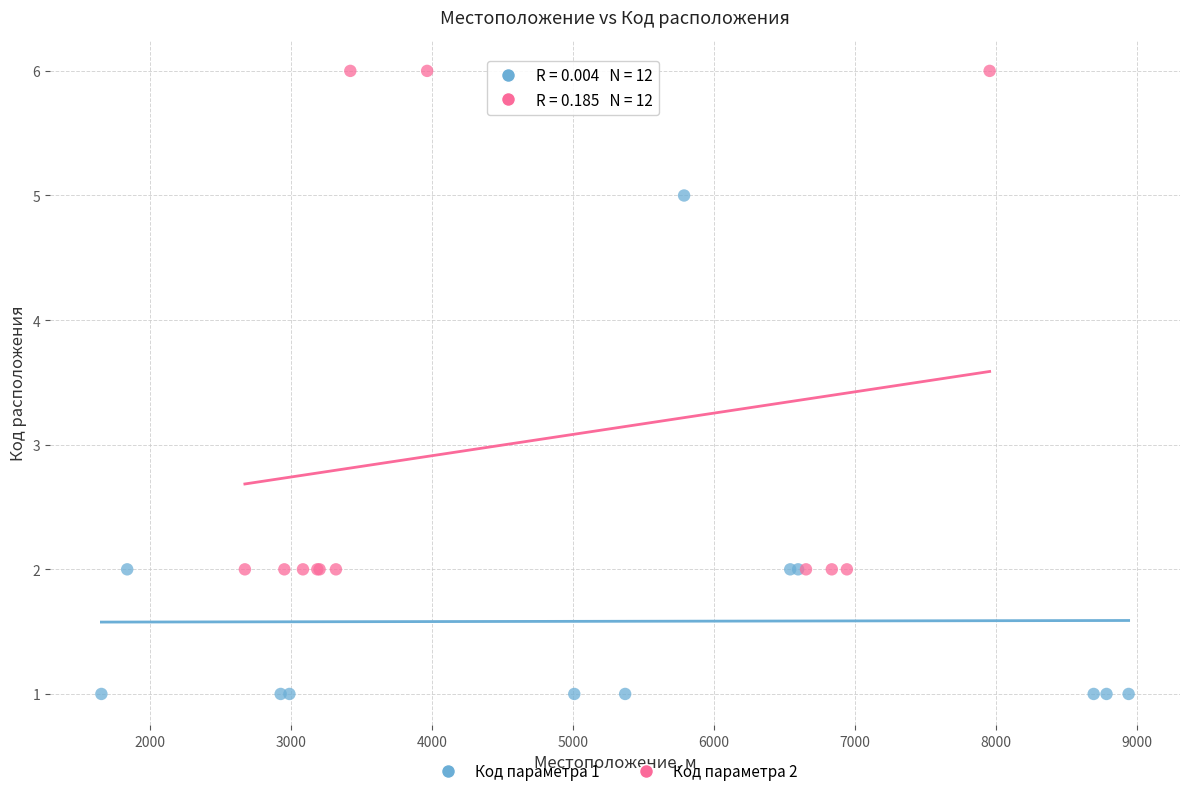

Which series contains the lowest Y value?

Код параметра 1